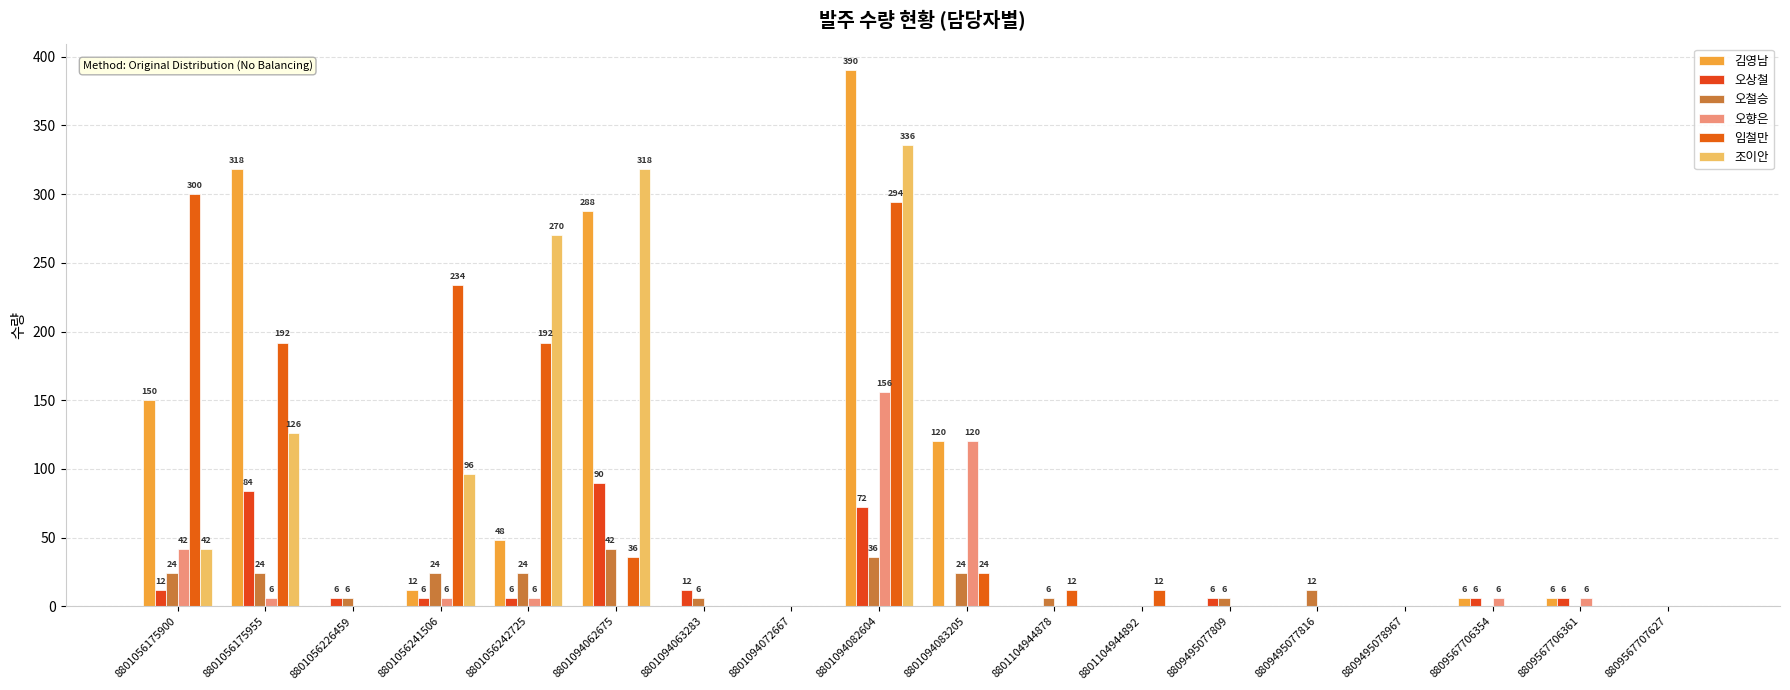

At how many categories does at least one series exceed 138?

6